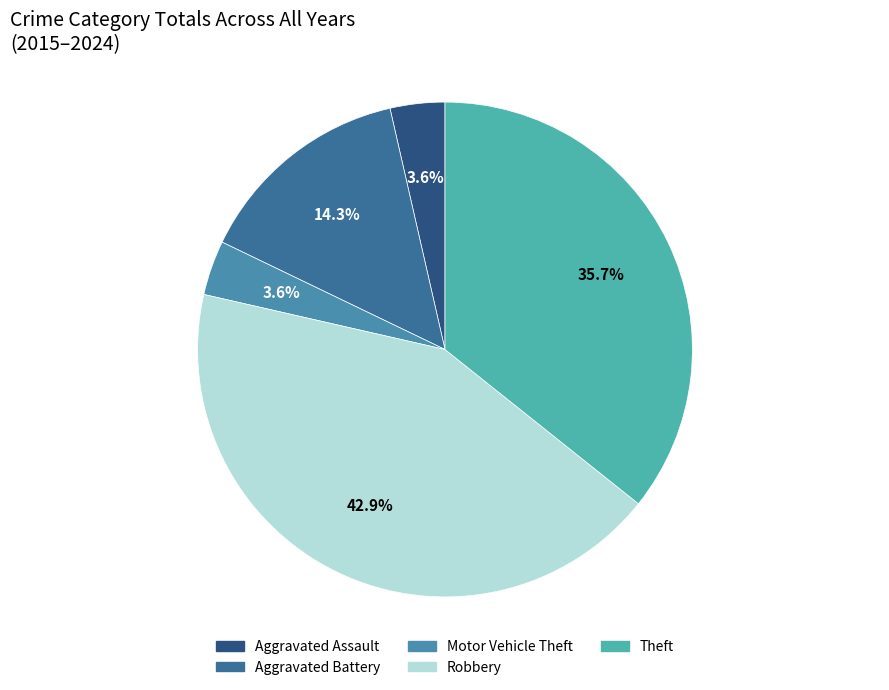

To the nearest percent, what portion does Theft represent?

36%